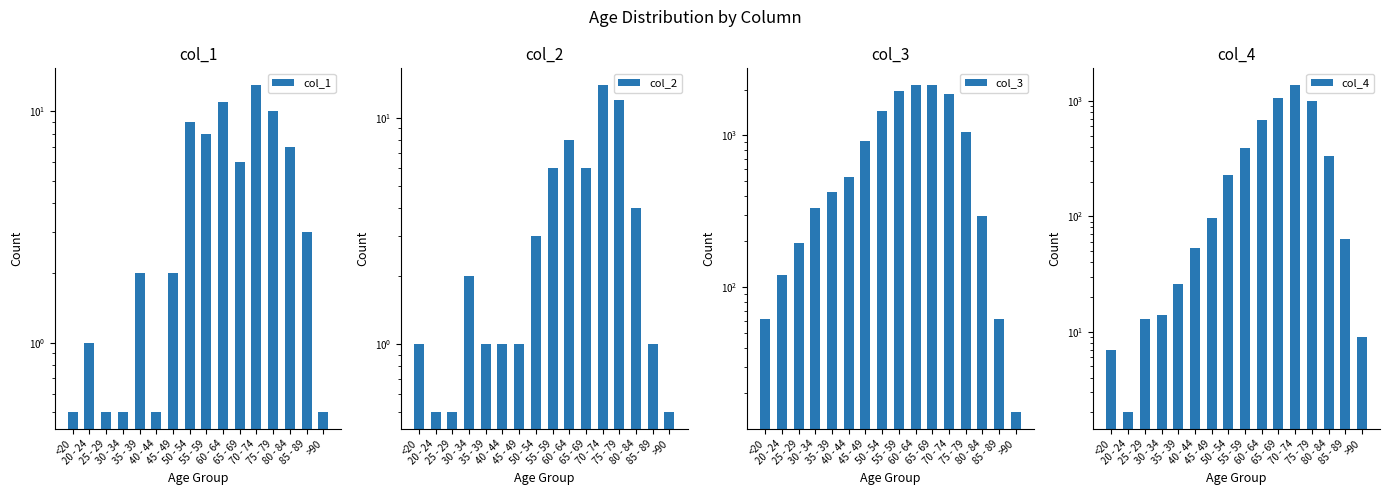

True or false: col_3 has a value of 488.8 at 30 - 34.

False